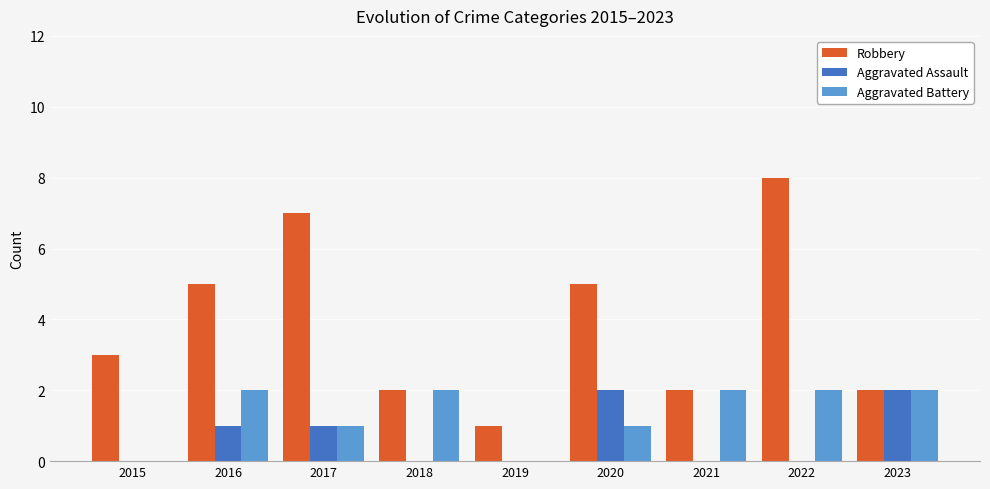

Which series has the widest spread of values?

Robbery